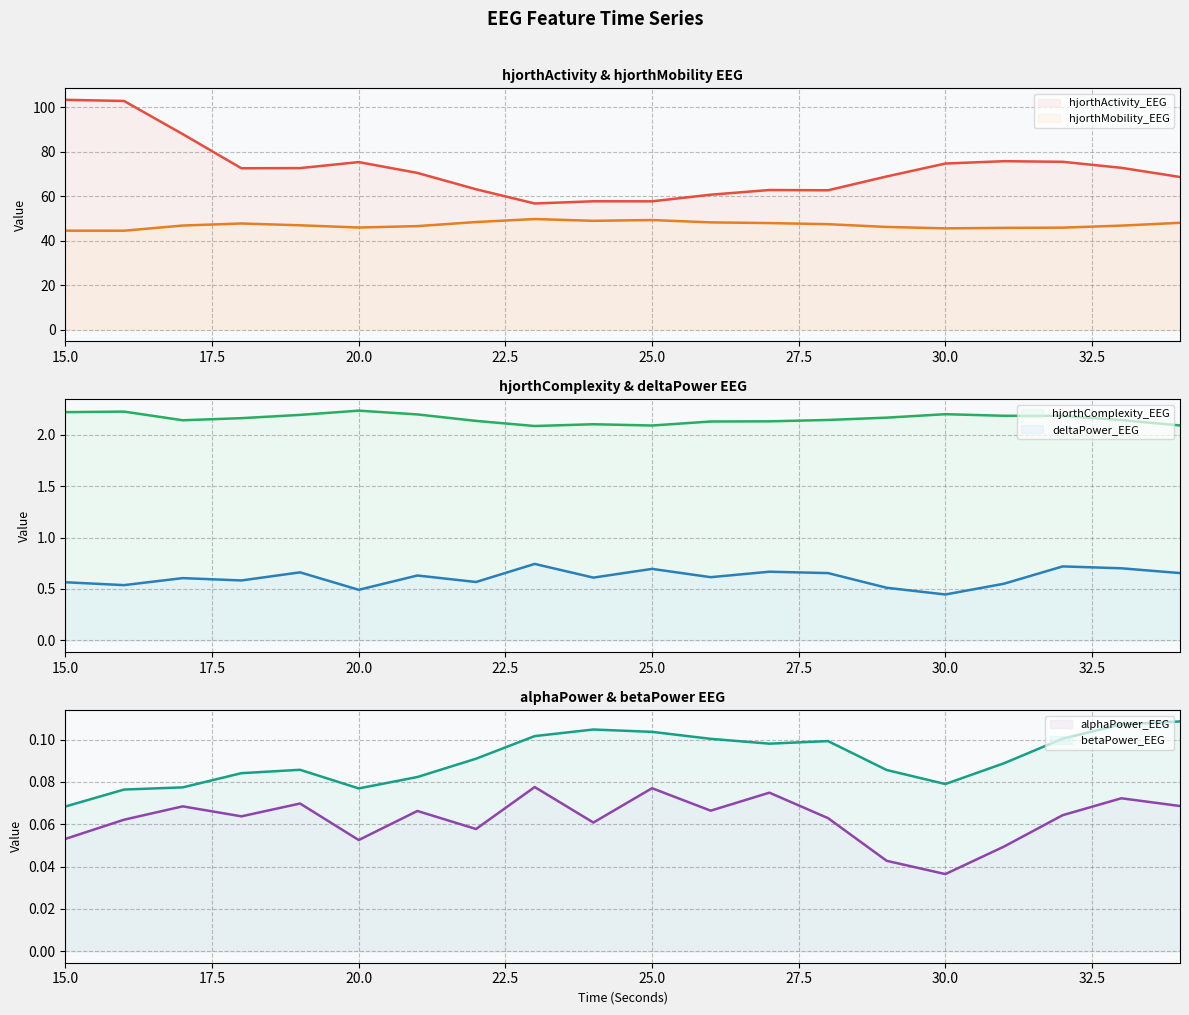

At 33, list the series in order from largest to smallest.

hjorthActivity_EEG, hjorthMobility_EEG, hjorthComplexity_EEG, deltaPower_EEG, betaPower_EEG, alphaPower_EEG